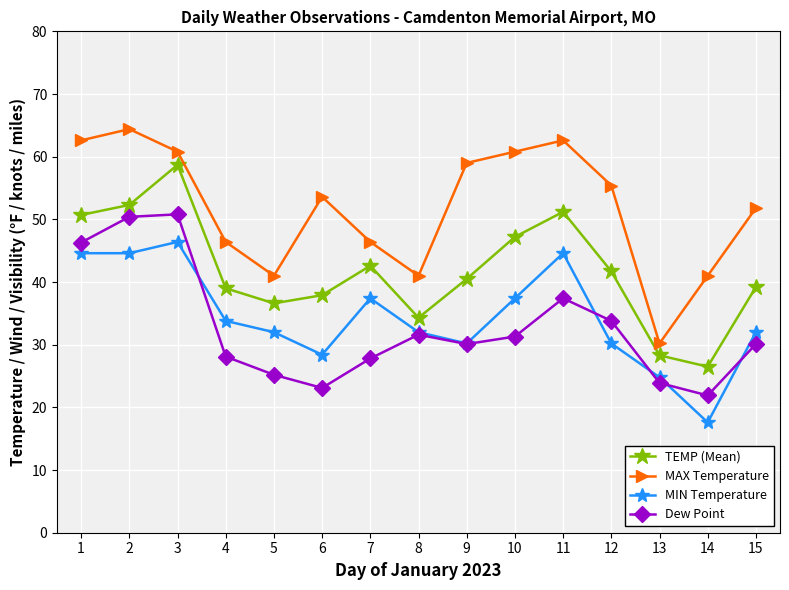

At which category does Dew Point reach its first local valley?

6